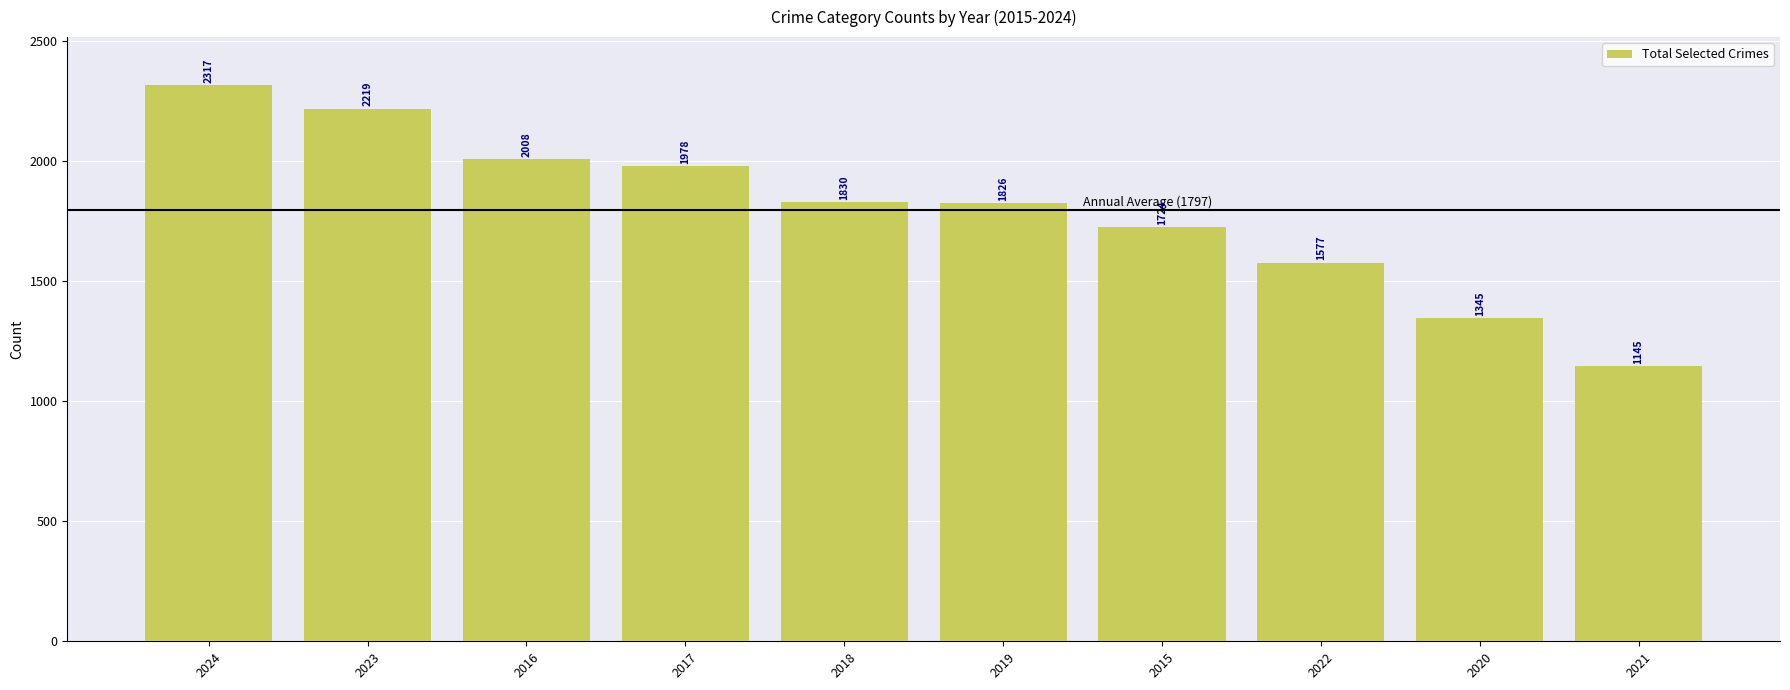

How many distinct data groups are displayed?

1